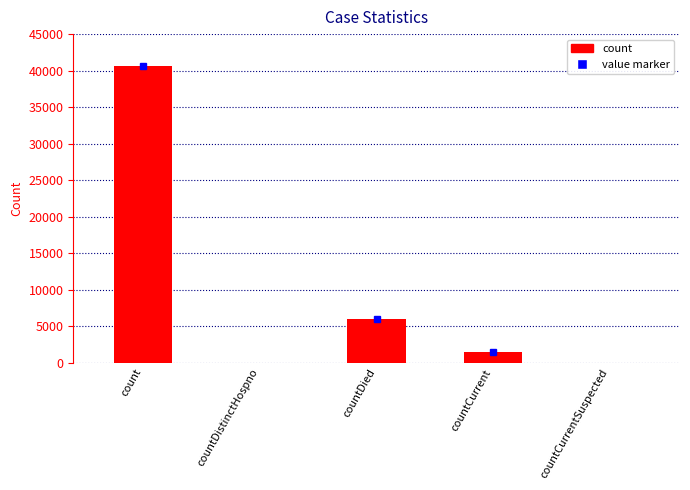

What is the sum of the values at countDistinctHospno and count?

40662